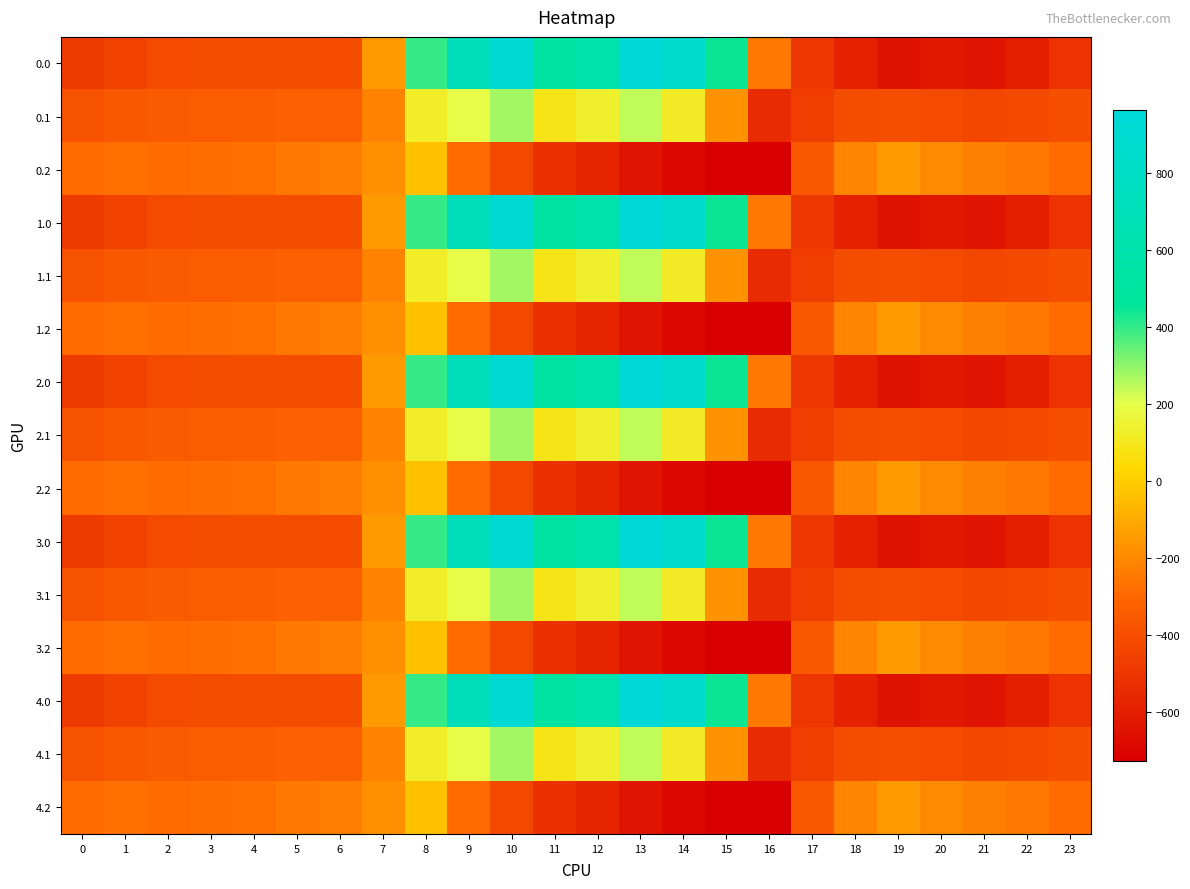

Reading left to right, extract all data points from this chart.

0.0: 0=-482.0	1=-449.5	2=-410.3	3=-404.4	4=-404.9	5=-403.8	6=-408.0	7=-150.1	8=395.3	9=716.9	10=916.2	11=516.0	12=619.4	13=962.7	14=870.3	15=443.0	16=-250.9	17=-494.8	18=-586.7	19=-649.2	20=-629.9	21=-638.4	22=-592.3	23=-511.3
0.1: 0=-384.6	1=-361.1	2=-347.9	3=-342.7	4=-339.6	5=-325.7	6=-332.2	7=-217.1	8=125.2	9=191.1	10=274.1	11=87.0	12=134.6	13=241.5	14=113.7	15=-173.1	16=-547.3	17=-466.6	18=-405.4	19=-400.2	20=-414.5	21=-432.4	22=-419.9	23=-399.4
0.2: 0=-287.1	1=-272.7	2=-285.5	3=-281.0	4=-274.4	5=-245.0	6=-228.8	7=-176.6	8=-35.3	9=-288.5	10=-423.5	11=-520.6	12=-571.2	13=-640.4	14=-687.4	15=-725.8	16=-726.6	17=-362.4	18=-210.0	19=-151.0	20=-199.2	21=-226.4	22=-247.4	23=-287.5
1.0: 0=-482.0	1=-449.5	2=-410.3	3=-404.4	4=-404.9	5=-403.8	6=-408.0	7=-150.1	8=395.3	9=716.9	10=916.2	11=516.0	12=619.4	13=962.7	14=870.3	15=443.0	16=-250.9	17=-494.8	18=-586.7	19=-649.2	20=-629.9	21=-638.4	22=-592.3	23=-511.3
1.1: 0=-384.6	1=-361.1	2=-347.9	3=-342.7	4=-339.6	5=-325.7	6=-332.2	7=-217.1	8=125.2	9=191.1	10=274.1	11=87.0	12=134.6	13=241.5	14=113.7	15=-173.1	16=-547.3	17=-466.6	18=-405.4	19=-400.2	20=-414.5	21=-432.4	22=-419.9	23=-399.4
1.2: 0=-287.1	1=-272.7	2=-285.5	3=-281.0	4=-274.4	5=-245.0	6=-228.8	7=-176.6	8=-35.3	9=-288.5	10=-423.5	11=-520.6	12=-571.2	13=-640.4	14=-687.4	15=-725.8	16=-726.6	17=-362.4	18=-210.0	19=-151.0	20=-199.2	21=-226.4	22=-247.4	23=-287.5
2.0: 0=-482.0	1=-449.5	2=-410.3	3=-404.4	4=-404.9	5=-403.8	6=-408.0	7=-150.1	8=395.3	9=716.9	10=916.2	11=516.0	12=619.4	13=962.7	14=870.3	15=443.0	16=-250.9	17=-494.8	18=-586.7	19=-649.2	20=-629.9	21=-638.4	22=-592.3	23=-511.3
2.1: 0=-384.6	1=-361.1	2=-347.9	3=-342.7	4=-339.6	5=-325.7	6=-332.2	7=-217.1	8=125.2	9=191.1	10=274.1	11=87.0	12=134.6	13=241.5	14=113.7	15=-173.1	16=-547.3	17=-466.6	18=-405.4	19=-400.2	20=-414.5	21=-432.4	22=-419.9	23=-399.4
2.2: 0=-287.1	1=-272.7	2=-285.5	3=-281.0	4=-274.4	5=-245.0	6=-228.8	7=-176.6	8=-35.3	9=-288.5	10=-423.5	11=-520.6	12=-571.2	13=-640.4	14=-687.4	15=-725.8	16=-726.6	17=-362.4	18=-210.0	19=-151.0	20=-199.2	21=-226.4	22=-247.4	23=-287.5
3.0: 0=-482.0	1=-449.5	2=-410.3	3=-404.4	4=-404.9	5=-403.8	6=-408.0	7=-150.1	8=395.3	9=716.9	10=916.2	11=516.0	12=619.4	13=962.7	14=870.3	15=443.0	16=-250.9	17=-494.8	18=-586.7	19=-649.2	20=-629.9	21=-638.4	22=-592.3	23=-511.3
3.1: 0=-384.6	1=-361.1	2=-347.9	3=-342.7	4=-339.6	5=-325.7	6=-332.2	7=-217.1	8=125.2	9=191.1	10=274.1	11=87.0	12=134.6	13=241.5	14=113.7	15=-173.1	16=-547.3	17=-466.6	18=-405.4	19=-400.2	20=-414.5	21=-432.4	22=-419.9	23=-399.4
3.2: 0=-287.1	1=-272.7	2=-285.5	3=-281.0	4=-274.4	5=-245.0	6=-228.8	7=-176.6	8=-35.3	9=-288.5	10=-423.5	11=-520.6	12=-571.2	13=-640.4	14=-687.4	15=-725.8	16=-726.6	17=-362.4	18=-210.0	19=-151.0	20=-199.2	21=-226.4	22=-247.4	23=-287.5
4.0: 0=-482.0	1=-449.5	2=-410.3	3=-404.4	4=-404.9	5=-403.8	6=-408.0	7=-150.1	8=395.3	9=716.9	10=916.2	11=516.0	12=619.4	13=962.7	14=870.3	15=443.0	16=-250.9	17=-494.8	18=-586.7	19=-649.2	20=-629.9	21=-638.4	22=-592.3	23=-511.3
4.1: 0=-384.6	1=-361.1	2=-347.9	3=-342.7	4=-339.6	5=-325.7	6=-332.2	7=-217.1	8=125.2	9=191.1	10=274.1	11=87.0	12=134.6	13=241.5	14=113.7	15=-173.1	16=-547.3	17=-466.6	18=-405.4	19=-400.2	20=-414.5	21=-432.4	22=-419.9	23=-399.4
4.2: 0=-287.1	1=-272.7	2=-285.5	3=-281.0	4=-274.4	5=-245.0	6=-228.8	7=-176.6	8=-35.3	9=-288.5	10=-423.5	11=-520.6	12=-571.2	13=-640.4	14=-687.4	15=-725.8	16=-726.6	17=-362.4	18=-210.0	19=-151.0	20=-199.2	21=-226.4	22=-247.4	23=-287.5